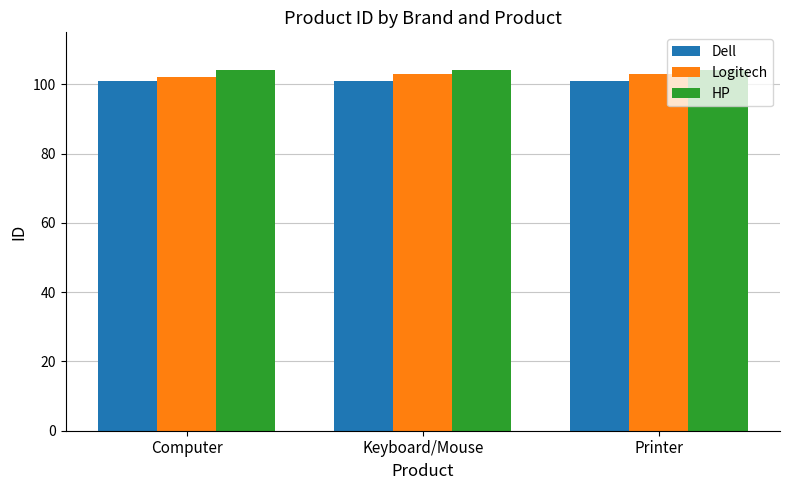

What is the greatest value displayed?

104